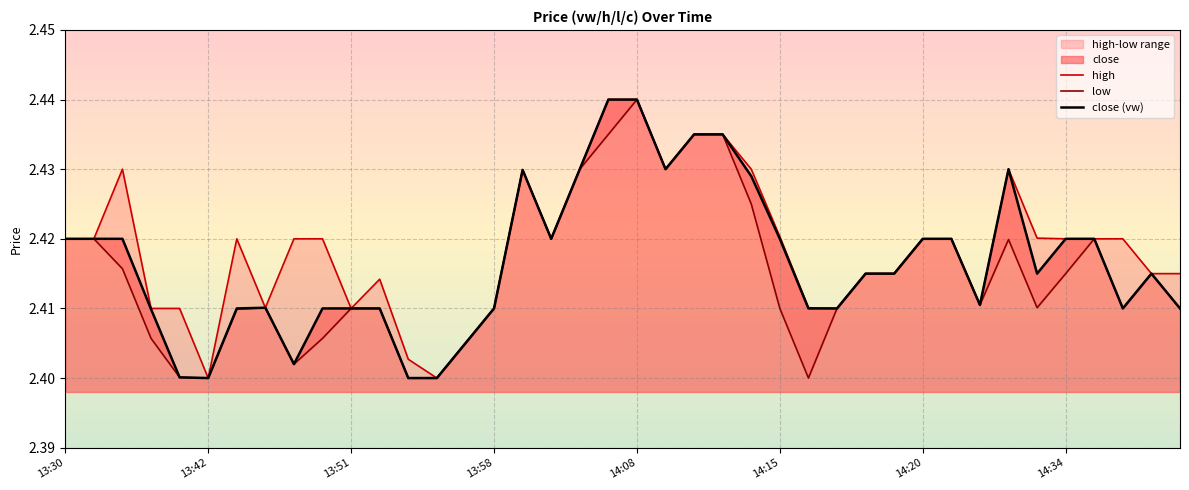

True or false: close (vw) and high cross at least once.

False